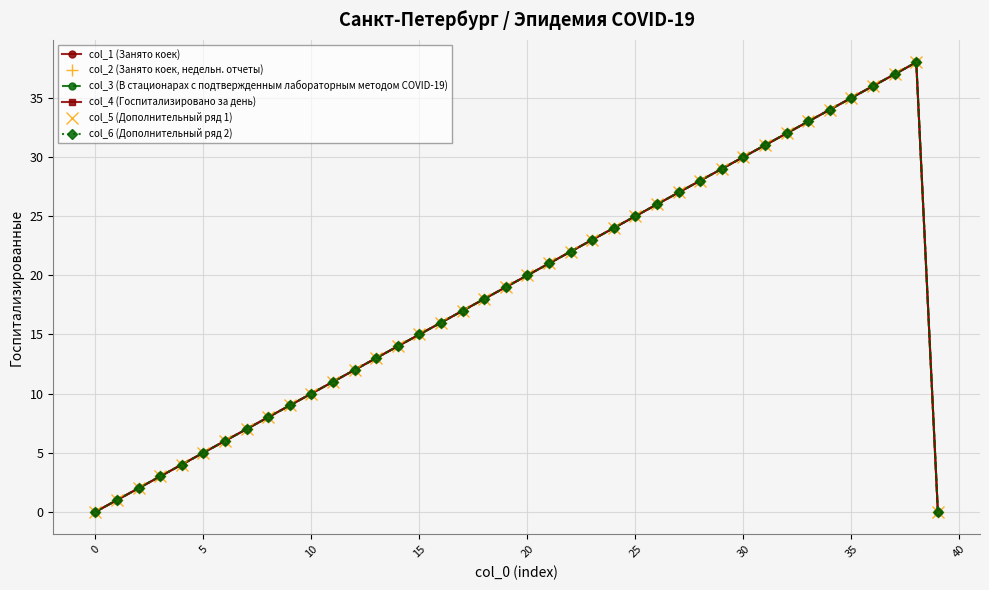

What is the sum of all col_3 (В стационарах с подтвержденным лабораторным методом COVID-19) values?

741